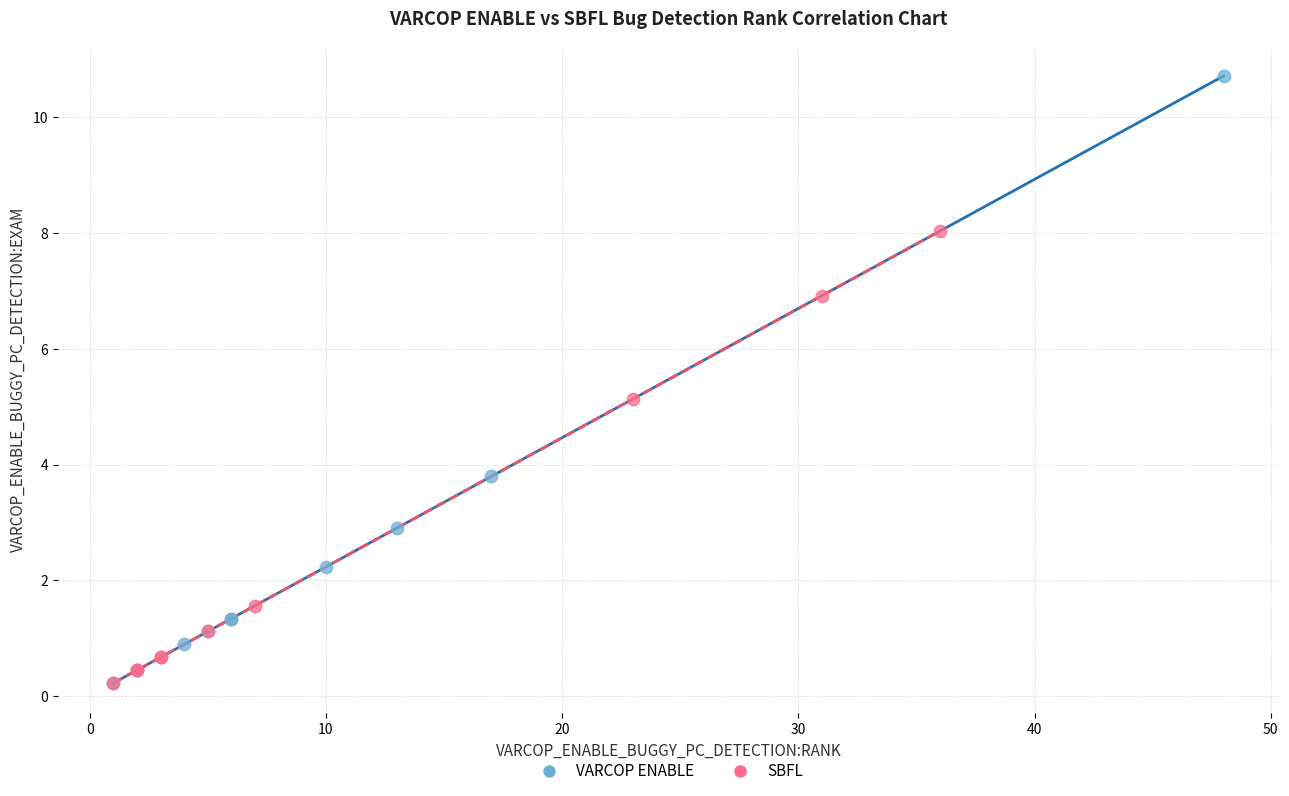

Which series reaches the maximum Y coordinate?

VARCOP ENABLE